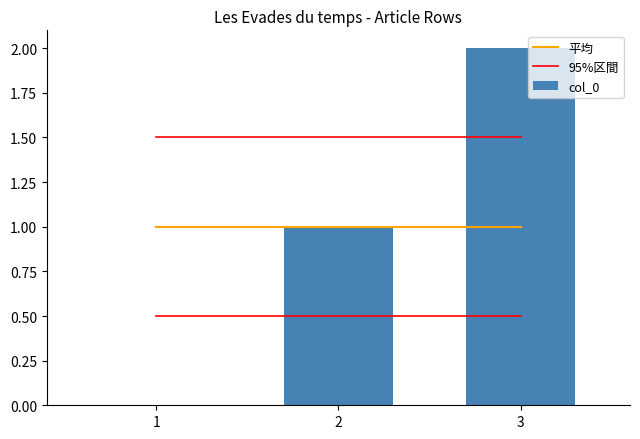

Reading left to right, list all the values displayed in this chart.

平均: 1=1.0	2=1.0	3=1.0
95%区間: 1=1.5	2=1.5	3=1.5
col_0: 1=0.0	2=1.0	3=2.0